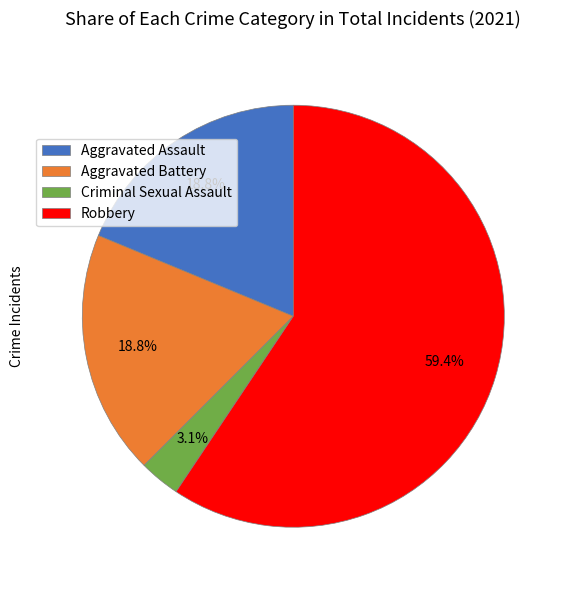

How many segments does this pie chart have?

4